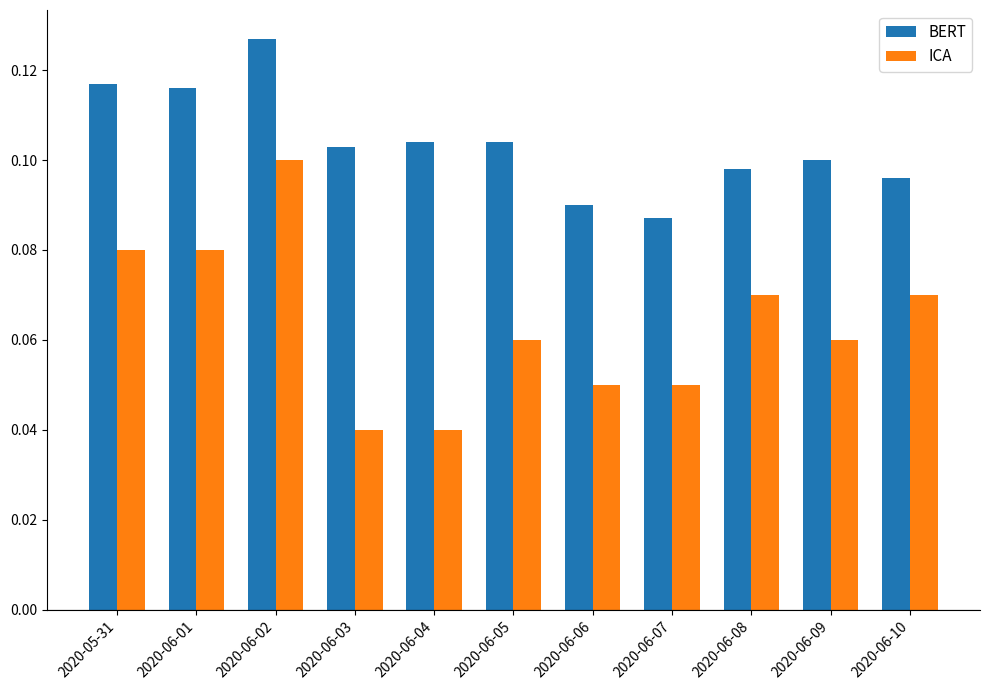

Count the BERT values in the range 0 to 1.

11